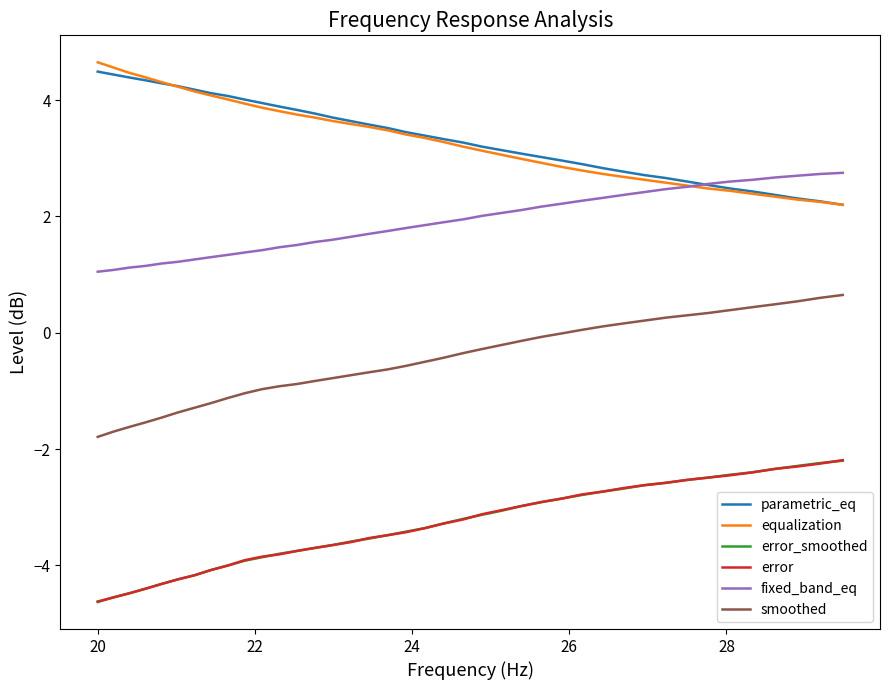

True or false: smoothed and fixed_band_eq intersect in this chart.

False